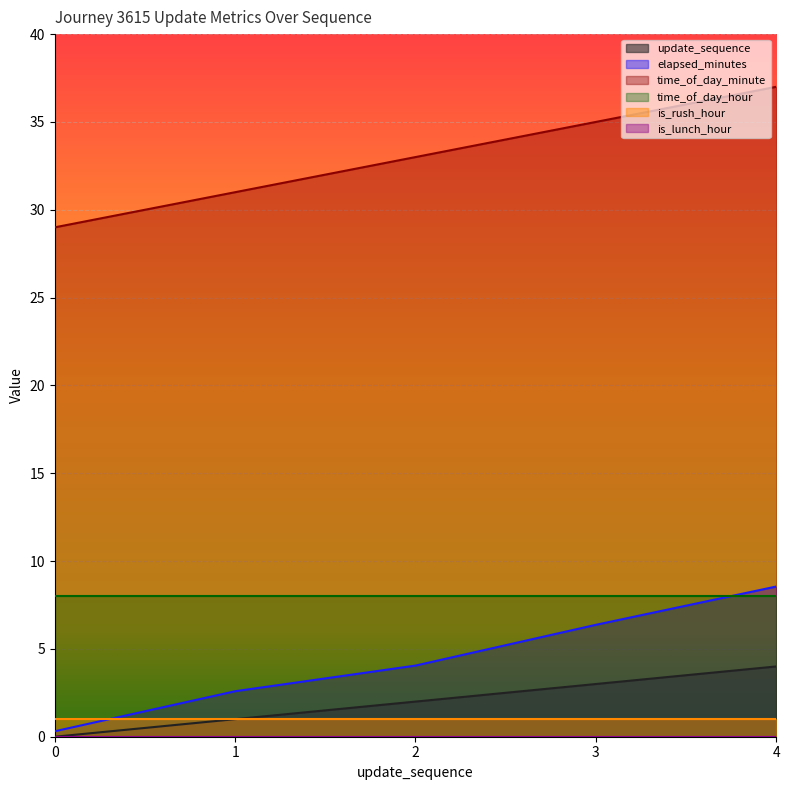

Which category has the highest value in the elapsed_minutes series?

4